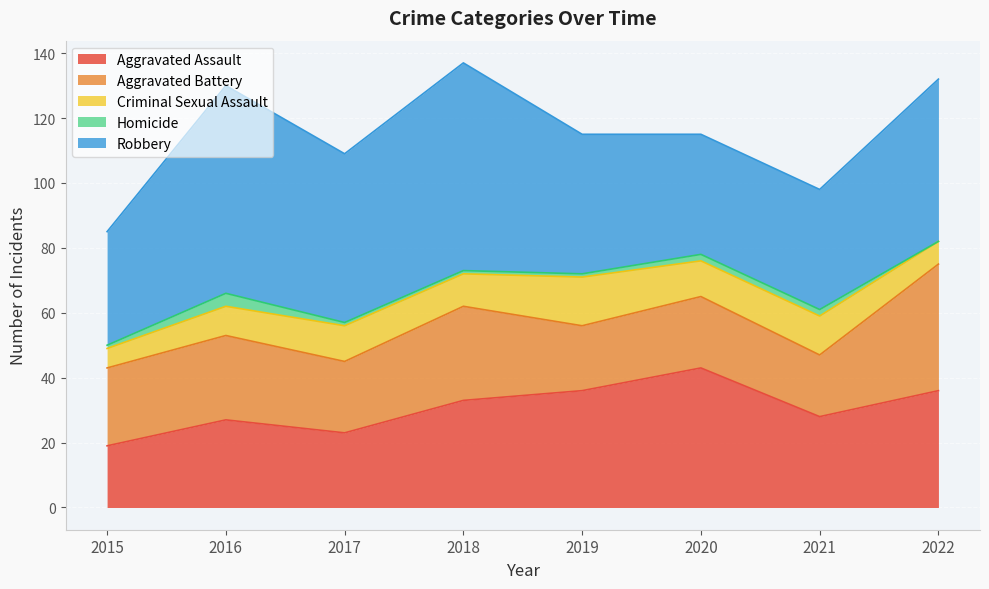

Count the number of categories in the chart.

8